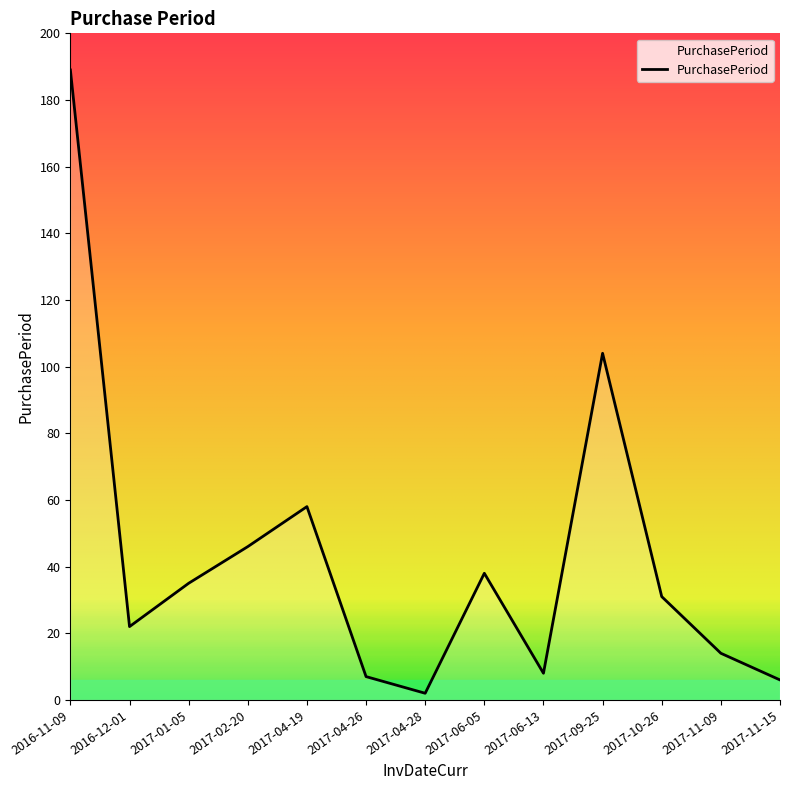

Between 2017-04-19 and 2017-02-20, which is larger?

2017-04-19